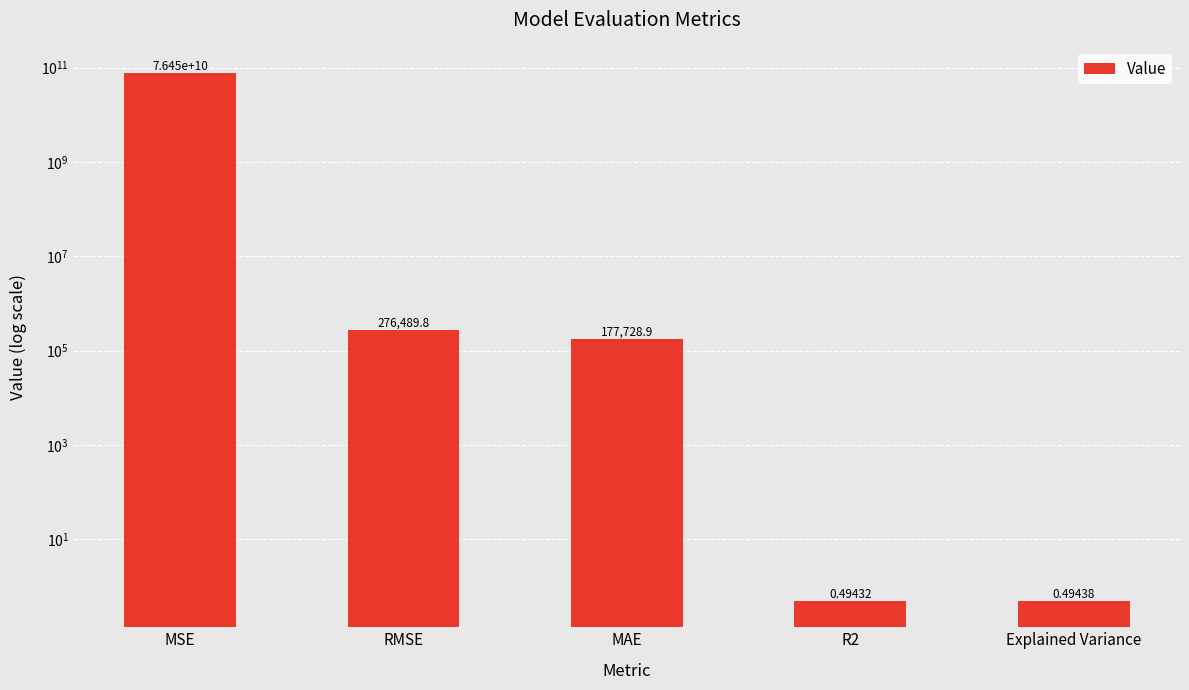

The value at Explained Variance is 0.3. True or false?

False